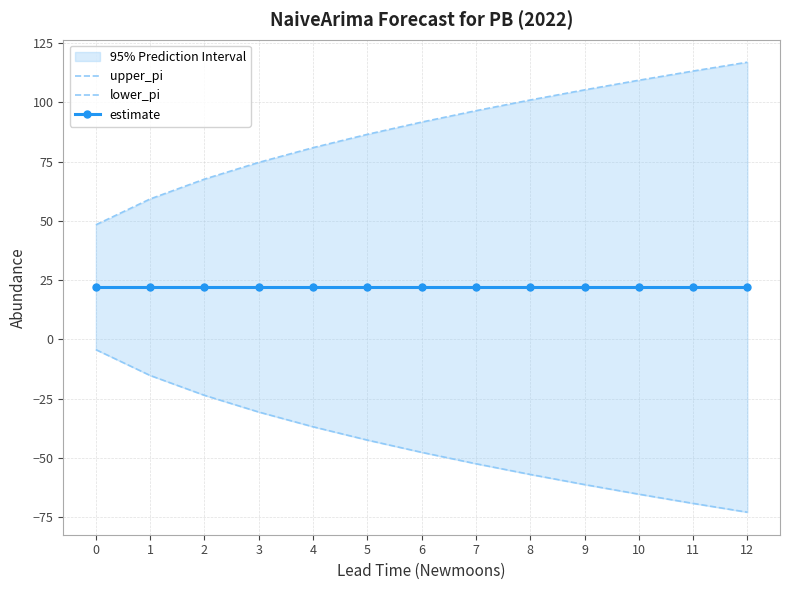

What is the difference between the highest and lowest values at 3?

105.4